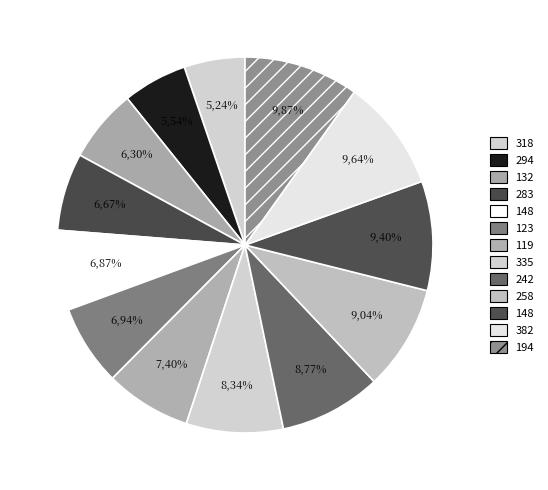

What percentage is NOT represented by 258?

91.0%